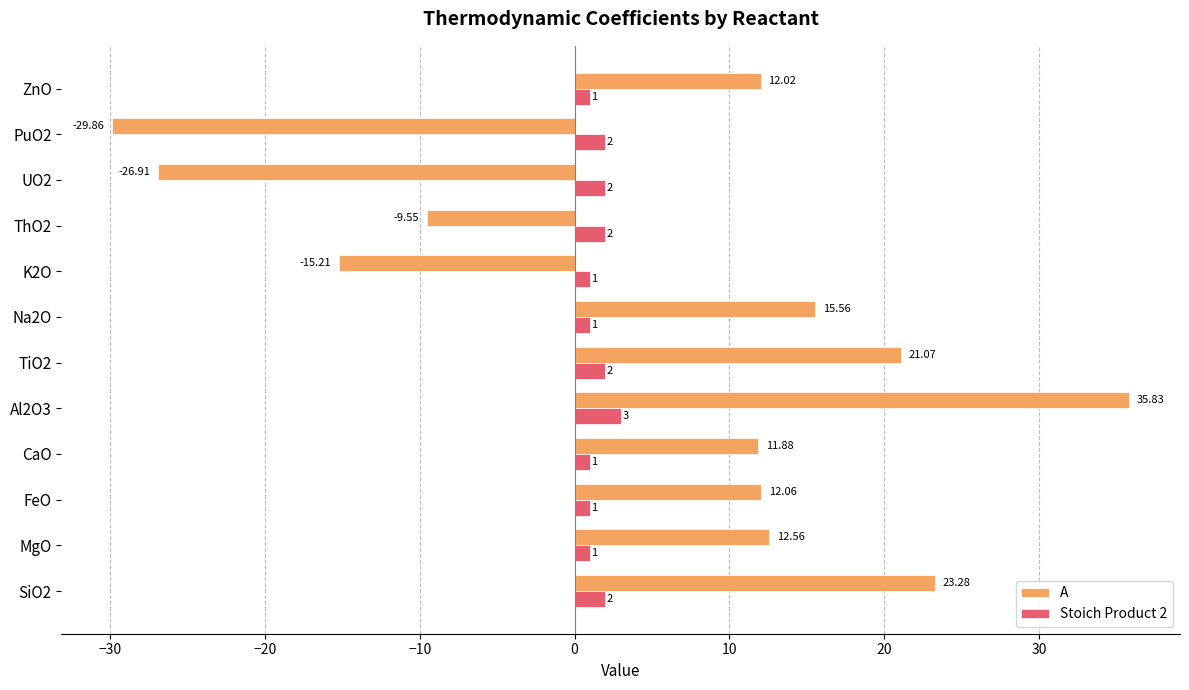

List the series in order of their overall mean, highest first.

A, Stoich Product 2